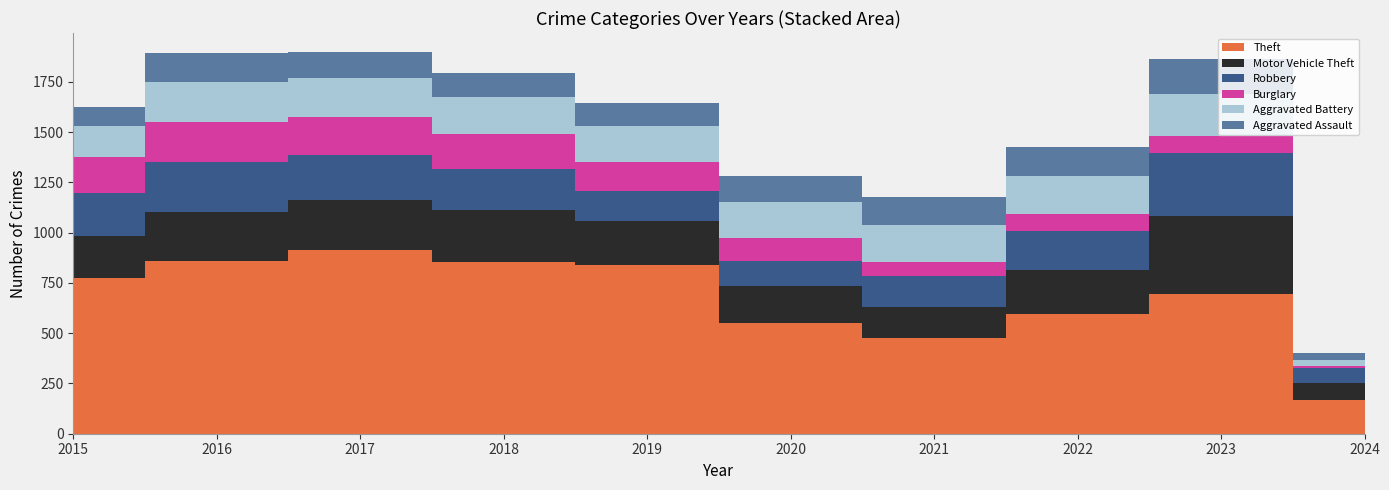

Reading left to right, list all the values displayed in this chart.

Theft: 2015=774	2016=858	2017=916	2018=856	2019=841	2020=550	2021=474	2022=593	2023=696	2024=170
Motor Vehicle Theft: 2015=211	2016=245	2017=247	2018=256	2019=216	2020=184	2021=156	2022=219	2023=385	2024=83
Robbery: 2015=212	2016=247	2017=224	2018=204	2019=150	2020=124	2021=153	2022=198	2023=317	2024=74
Burglary: 2015=178	2016=201	2017=189	2018=176	2019=143	2020=115	2021=71	2022=82	2023=81	2024=10
Aggravated Battery: 2015=154	2016=196	2017=191	2018=183	2019=182	2020=180	2021=182	2022=190	2023=209	2024=32
Aggravated Assault: 2015=95	2016=146	2017=131	2018=119	2019=113	2020=131	2021=142	2022=146	2023=177	2024=32